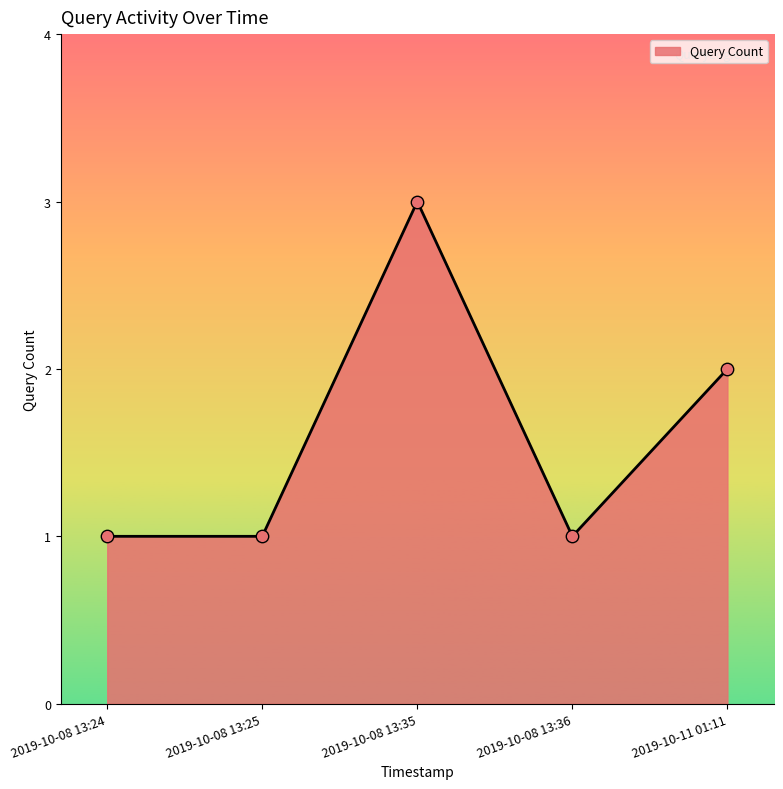

What is the change in value from 2019-10-08 13:24 to 2019-10-08 13:35?

+2